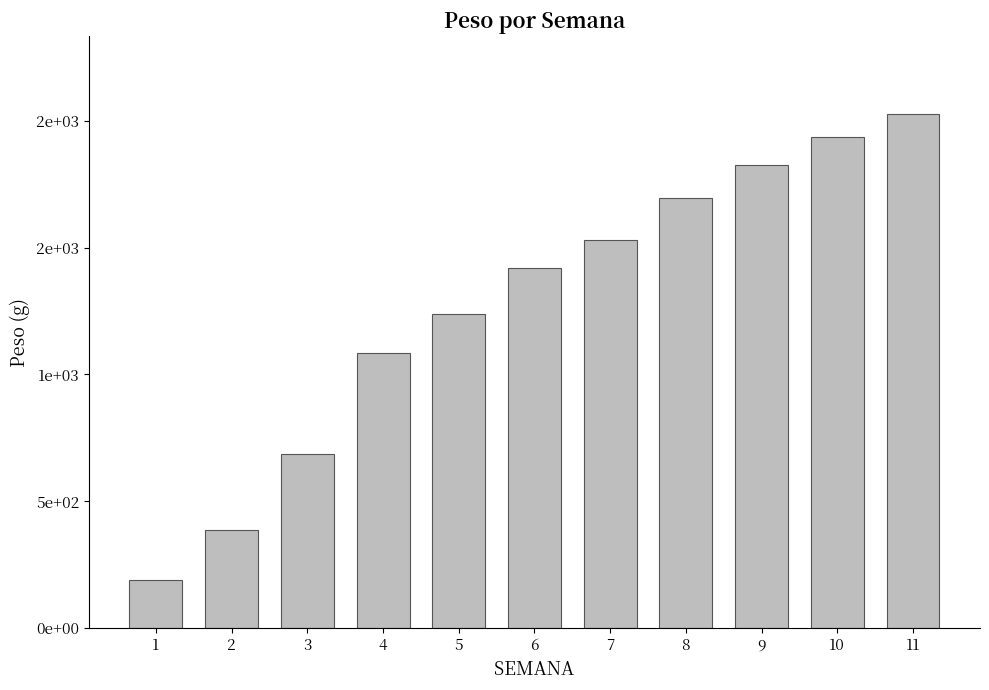

The value at 2 is 141.7. True or false?

False